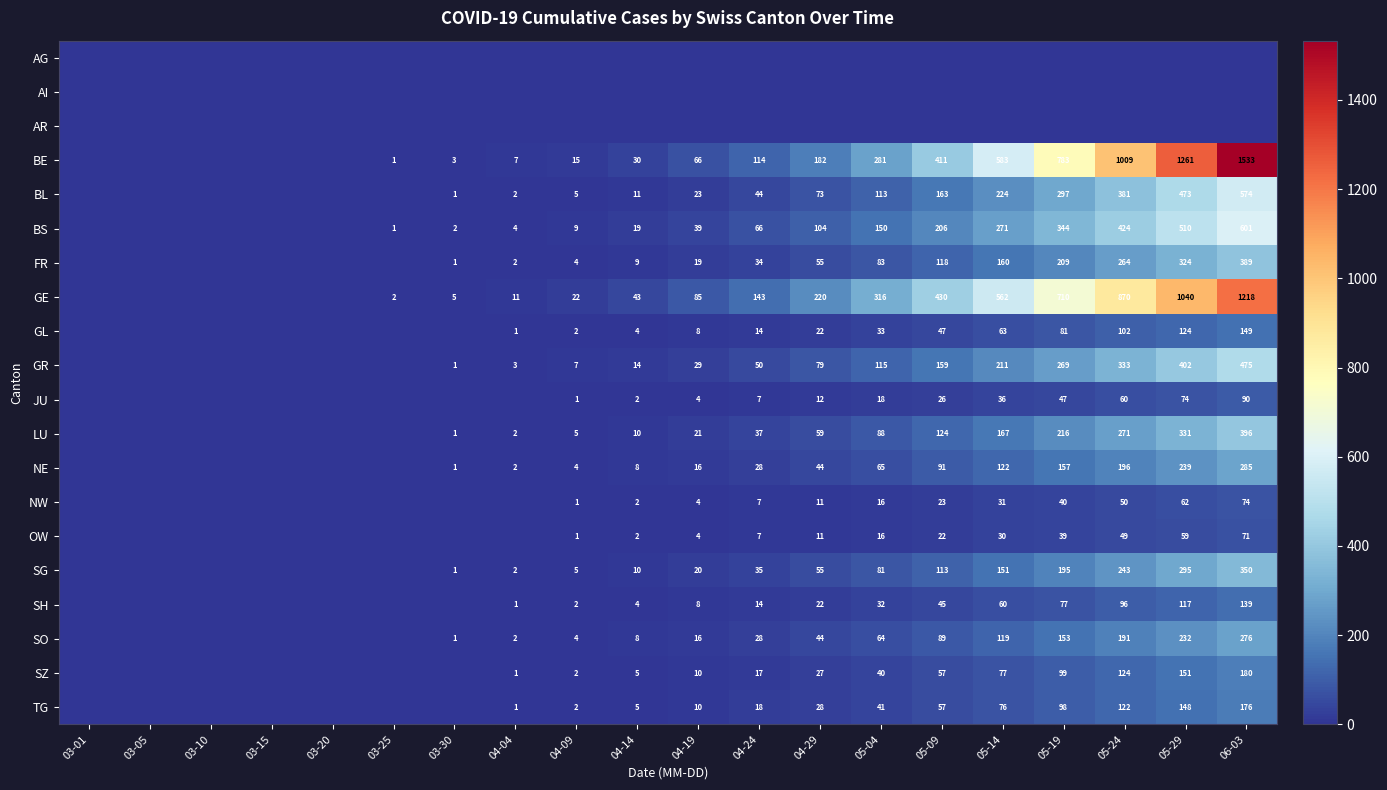

Is the value of GL at 05-24 greater than the value of JU at 04-14?

Yes